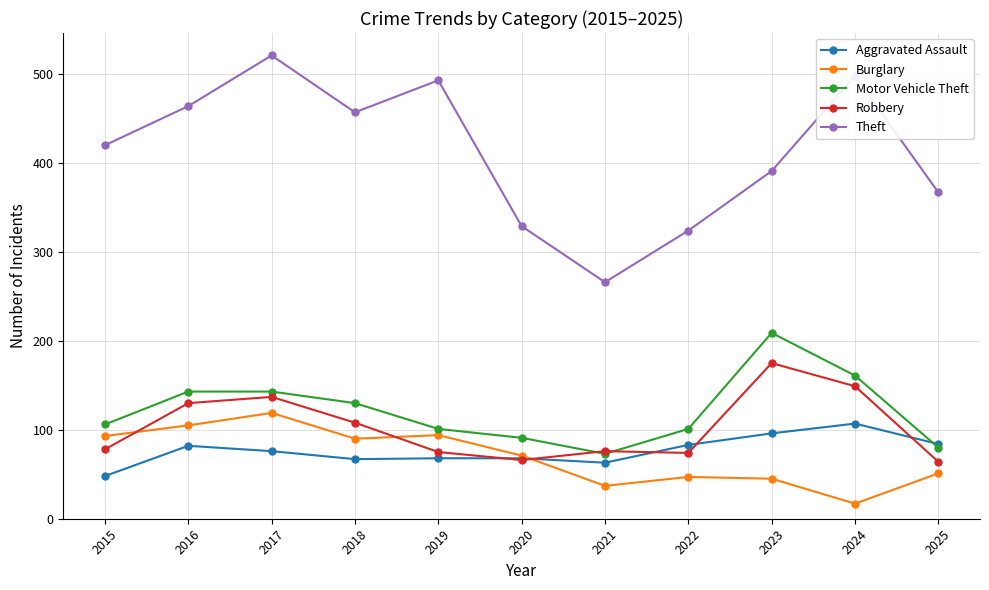

What is the value of the Burglary point at the 3rd from the left?

119